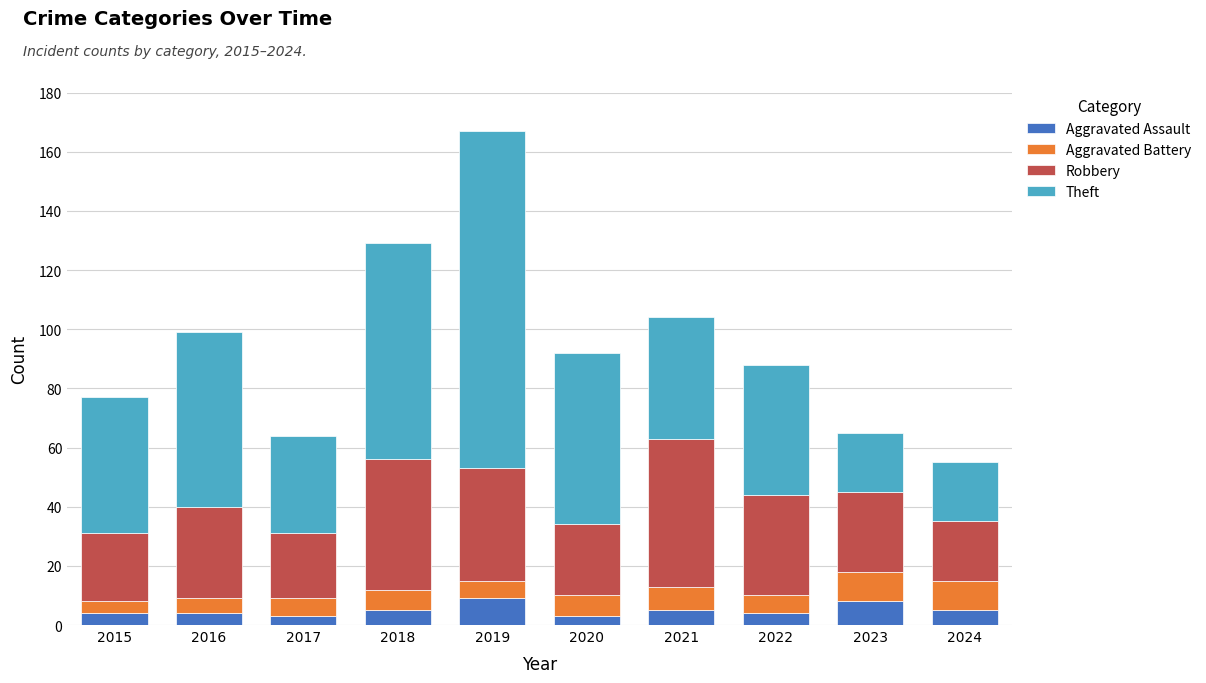

What value does the Aggravated Assault series have at 2021?

5